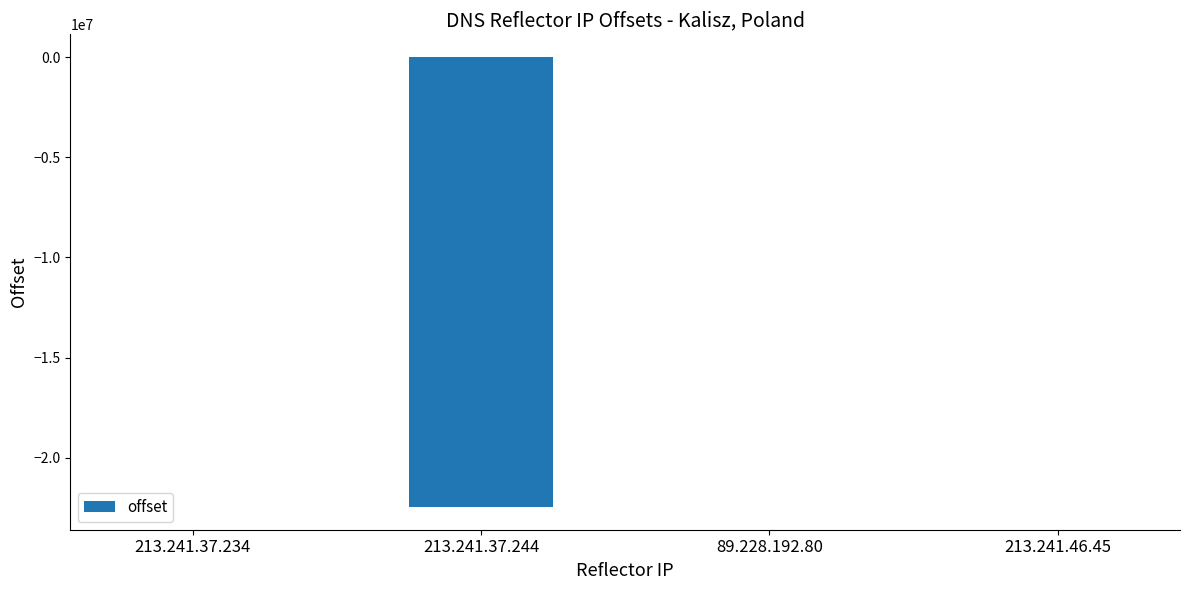

What is the sum of all values?

-22439850